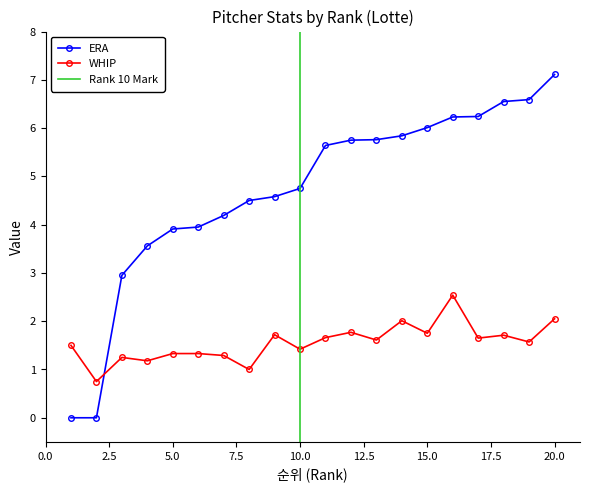

Is the value of WHIP at 10 greater than the value of ERA at 16?

No